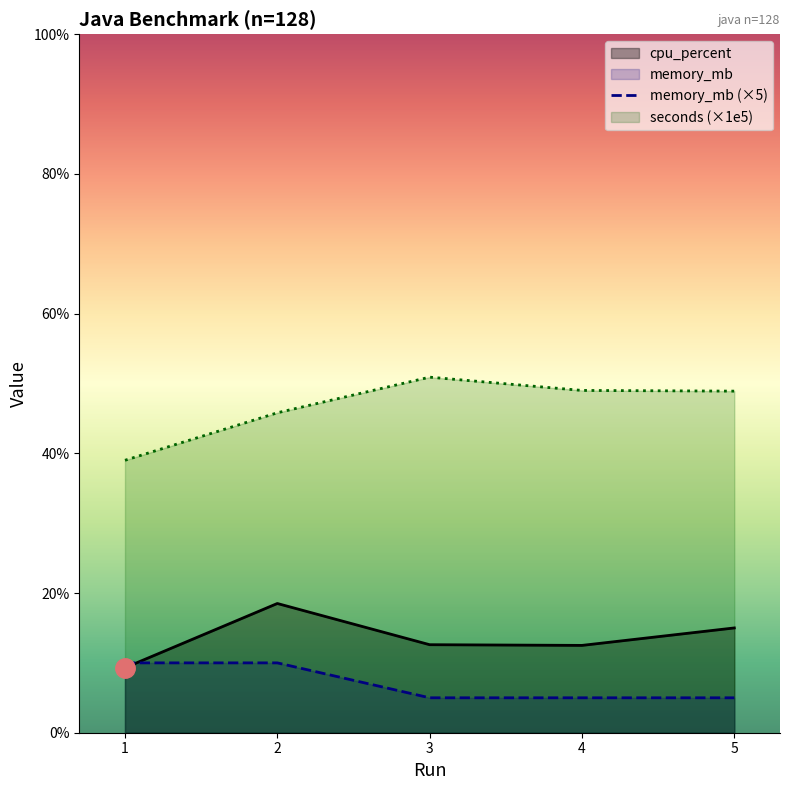

How many values in the memory_mb (×5) series exceed 5?

2